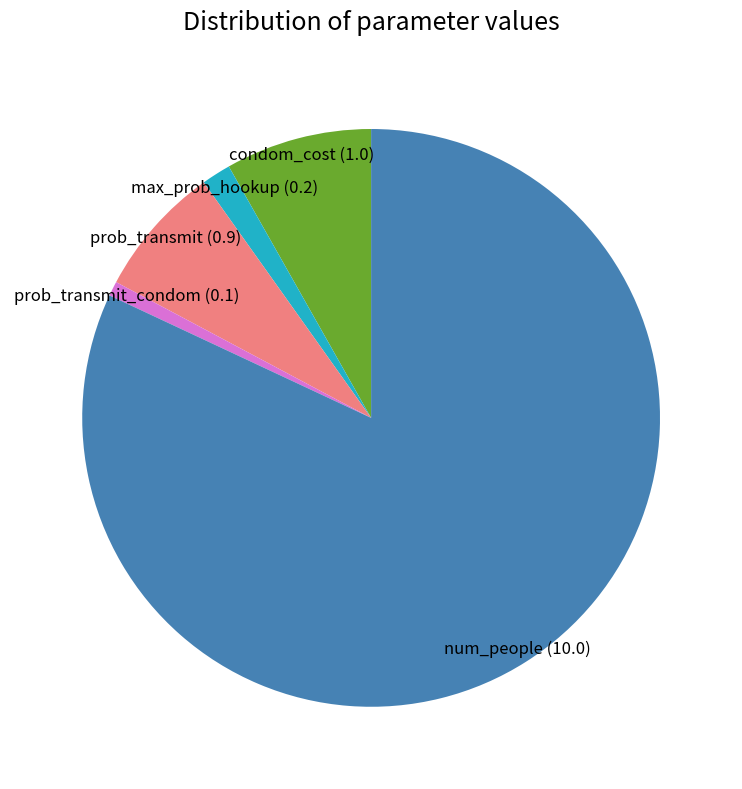

Is it true that prob_transmit (0.9) is 7% of the pie?

True